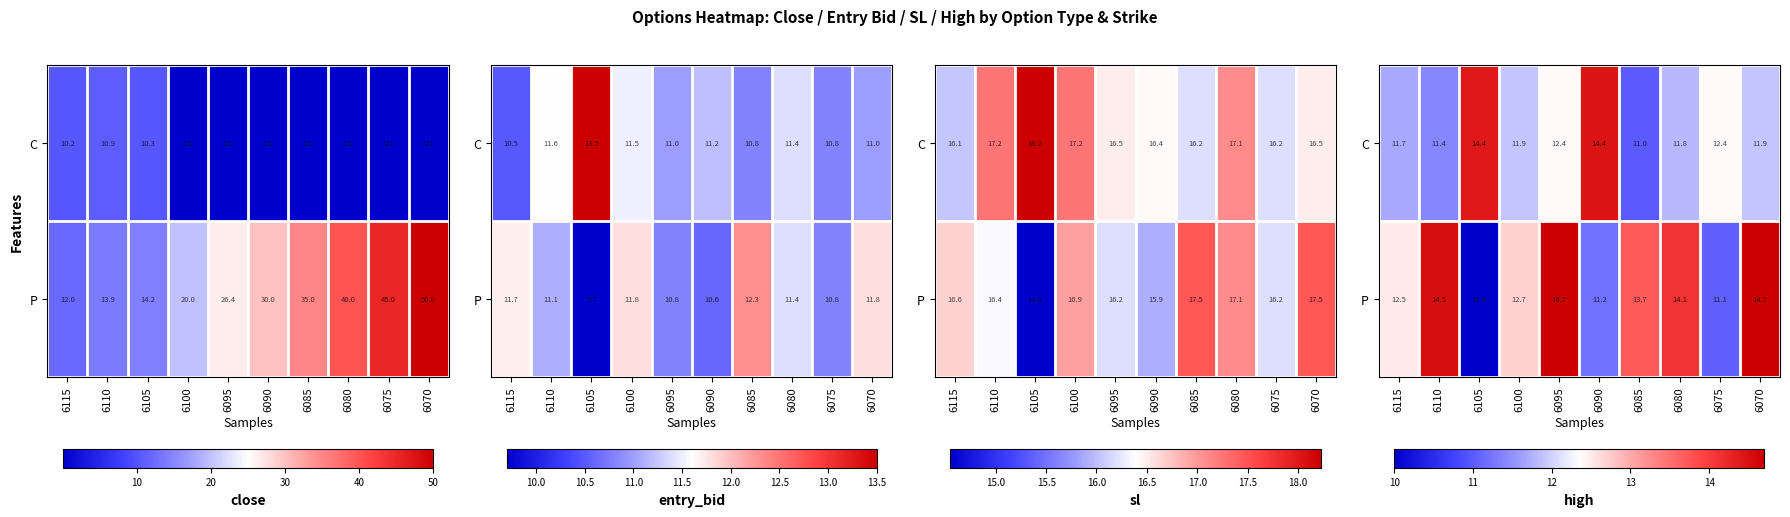

At how many categories does at least one series exceed 12?

10